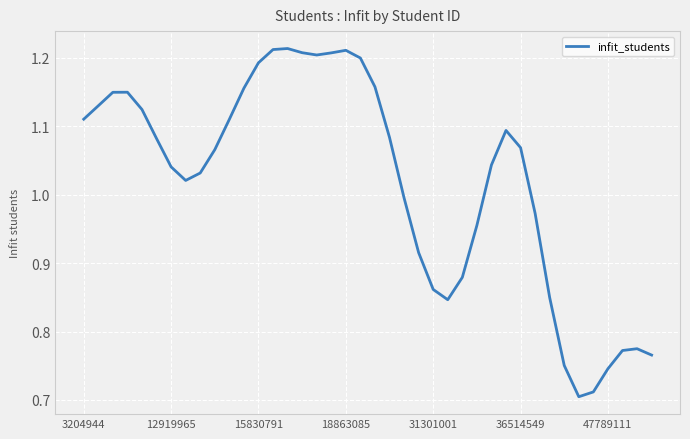

What is the difference between the maximum and minimum values?

0.5